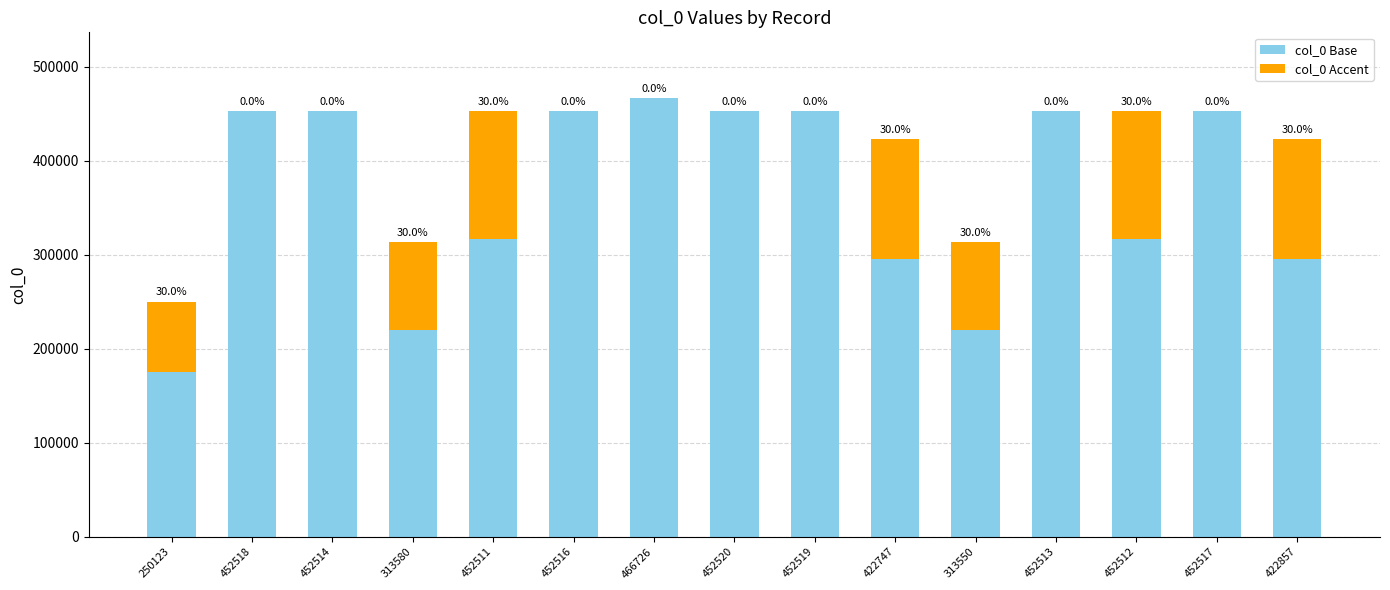

Which category has the highest value in the col_0 Base series?

466726